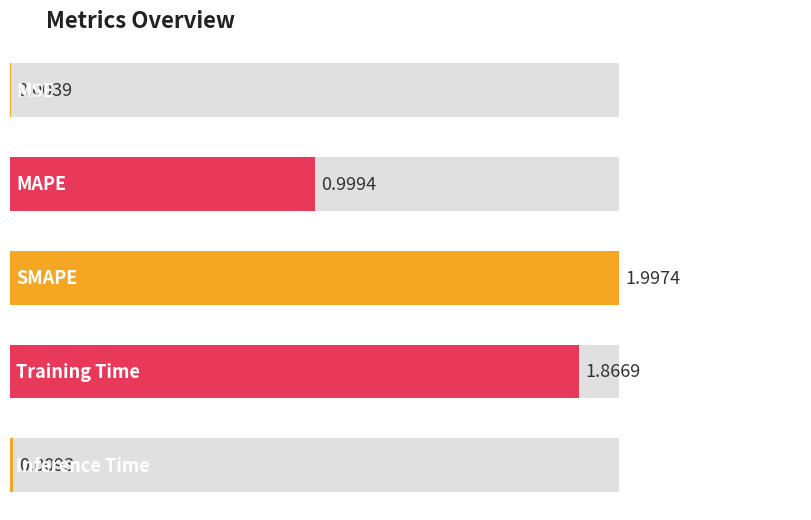

At which label is the value closest to 1?

MAPE